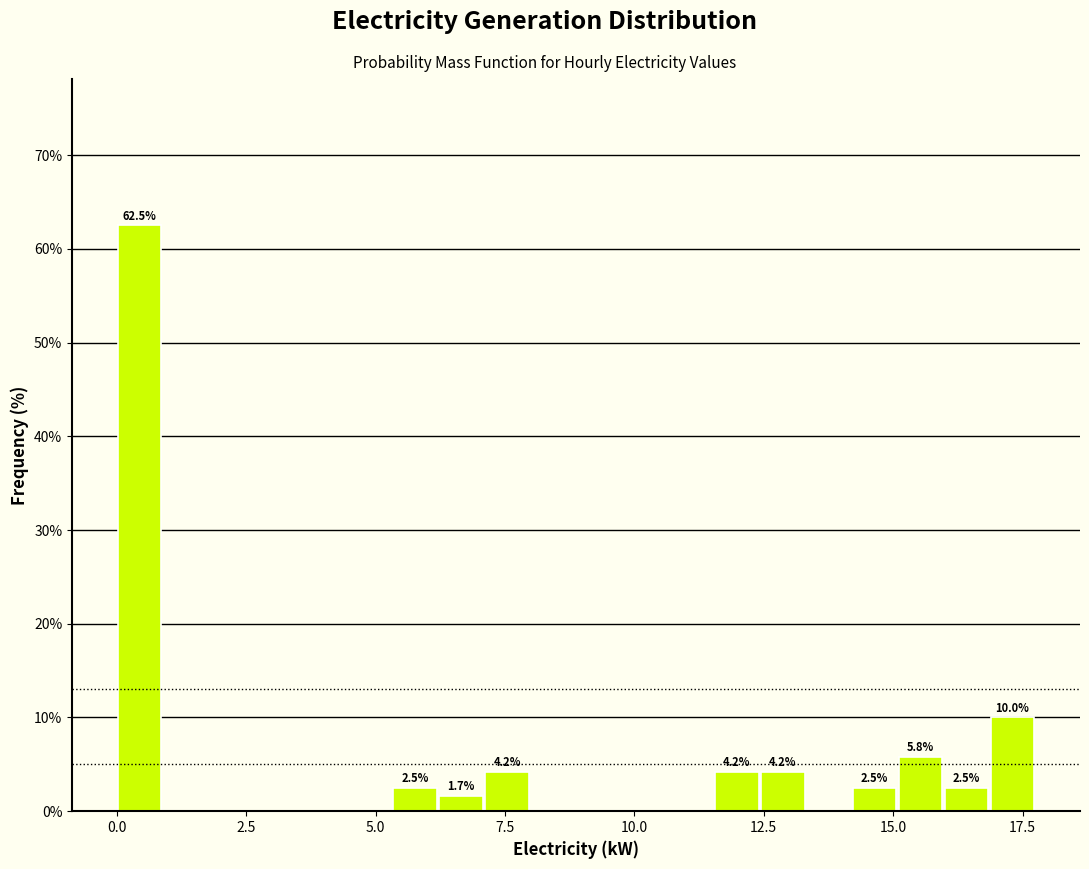

Read against the x-axis, roughly where is the centre of the tallest bar?

0.5